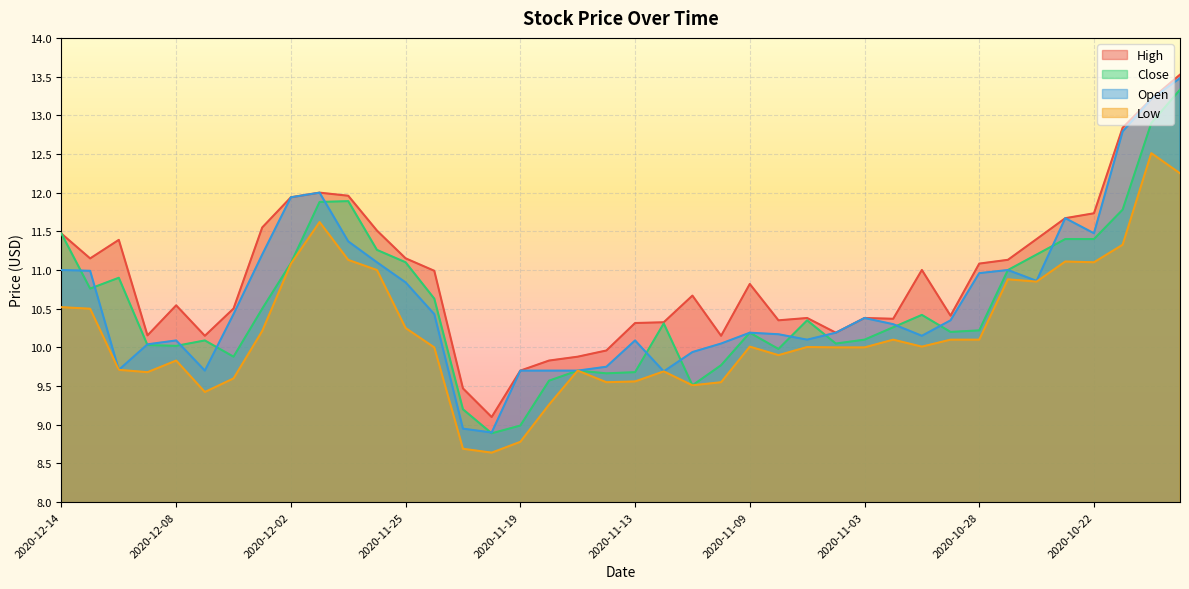

What position from the left is 2020-11-18?

18